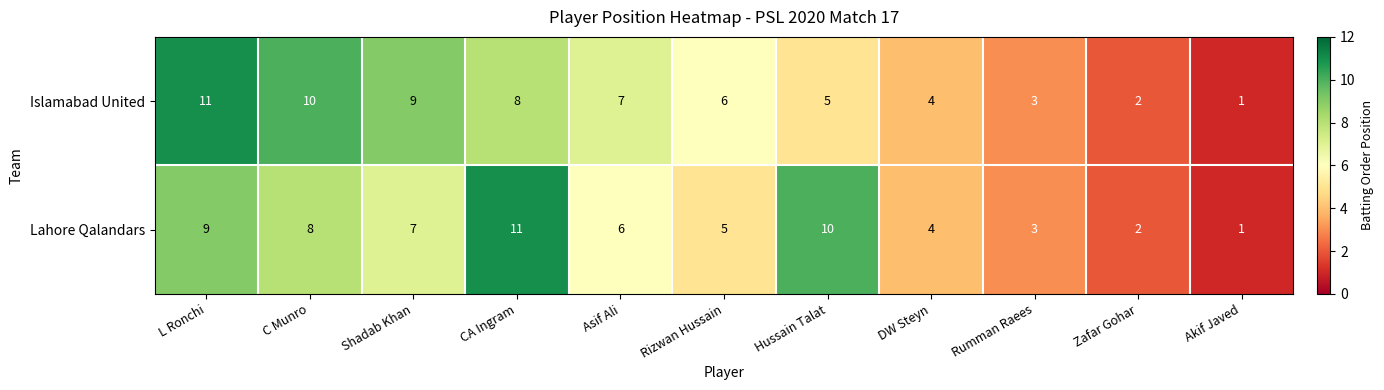

At which category does the chart reach its minimum across all series?

Akif Javed